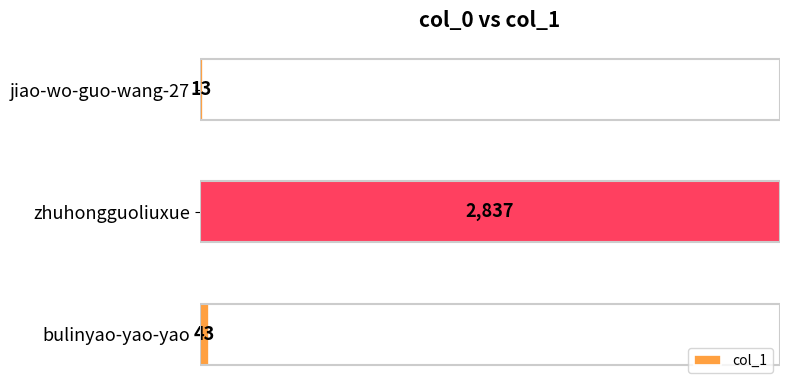

What is the minimum value shown in the chart?

13